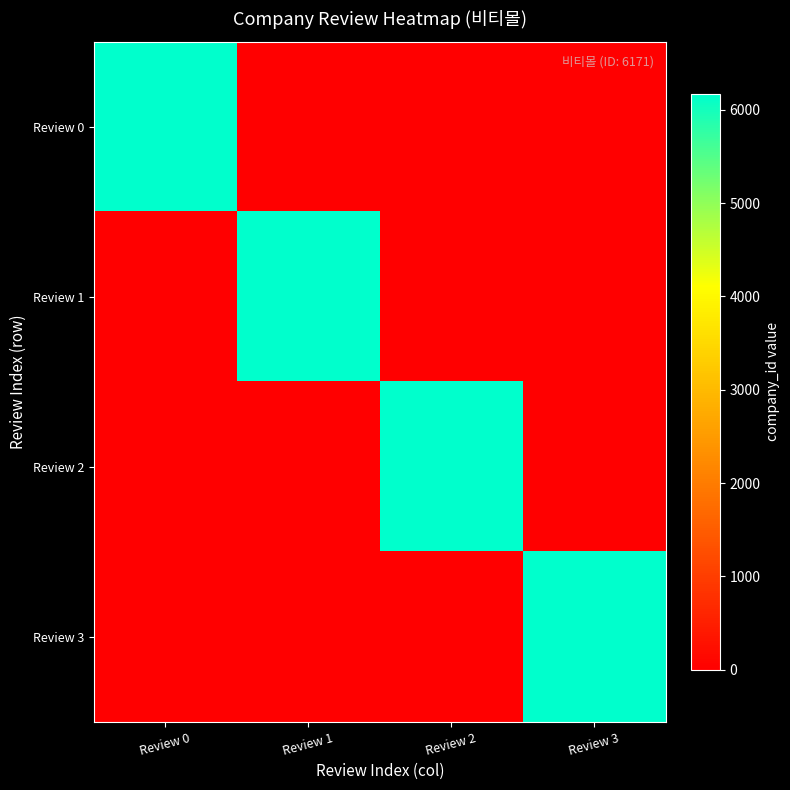

How many categories are shown in the chart?

4